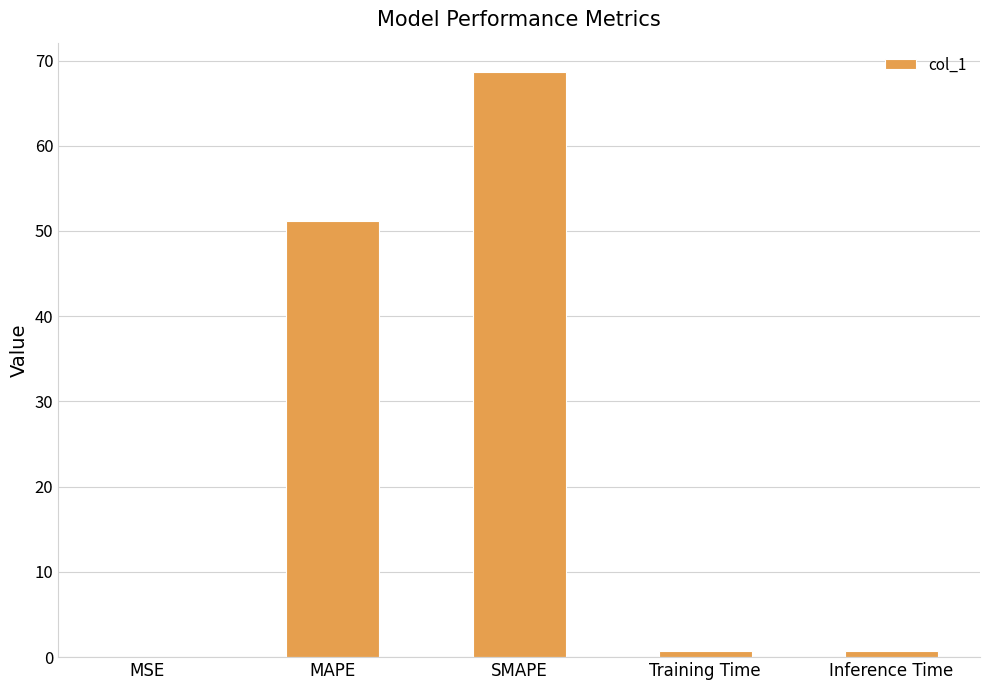

Which category has the highest value across all series?

SMAPE